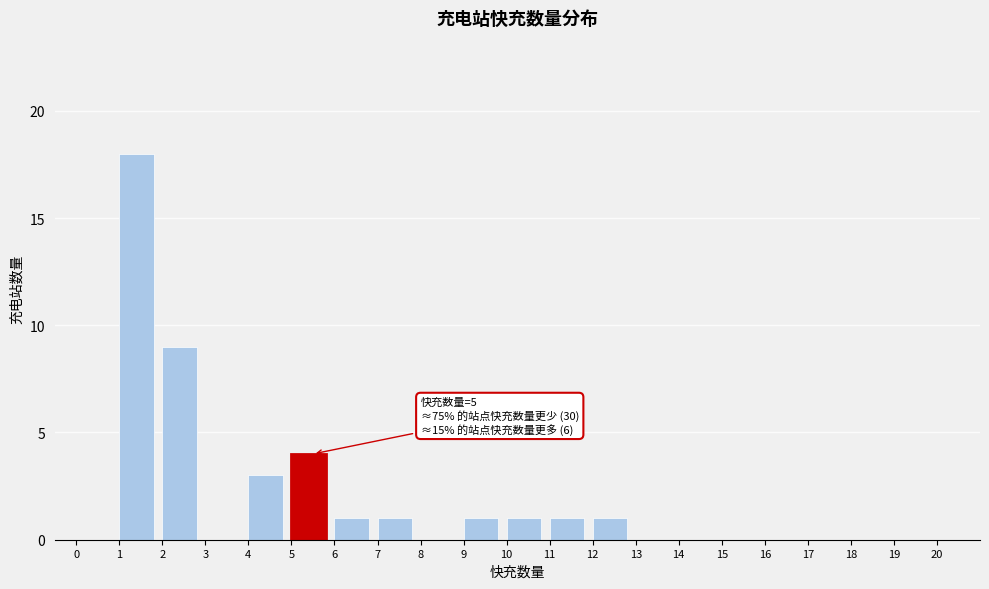

Over which range of the x-axis is the bar tallest?

1 to 2